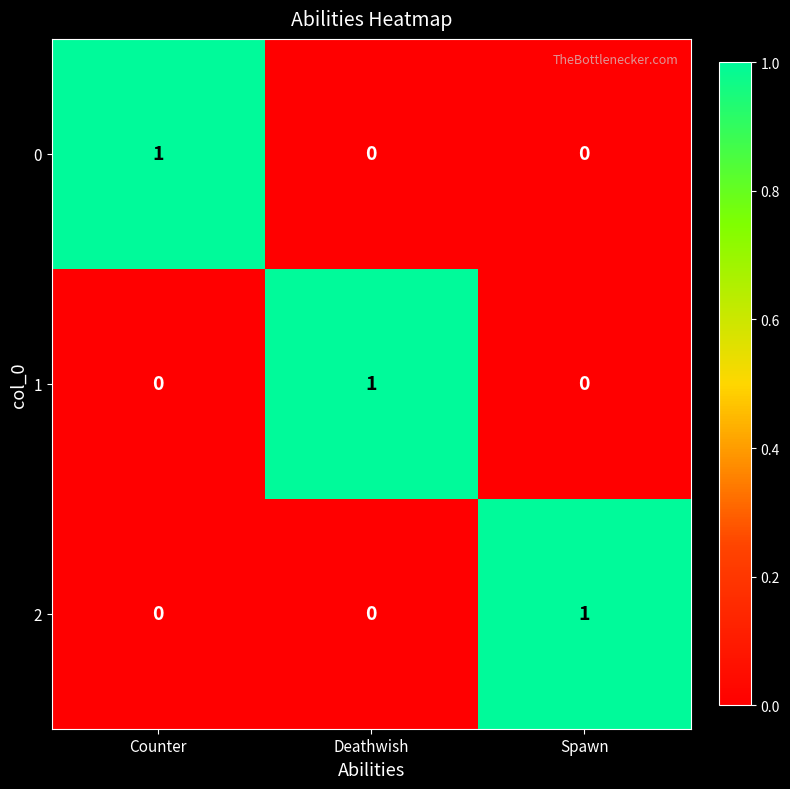

Which category has the highest value in the 0 series?

Counter